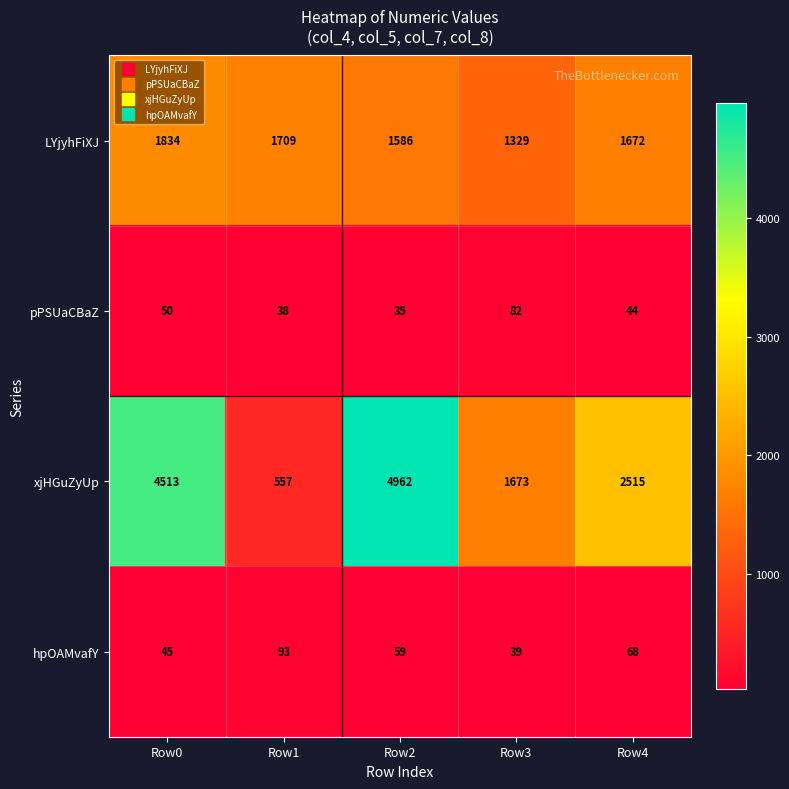

What is the difference between the hpOAMvafY values at Row0 and Row2?

14